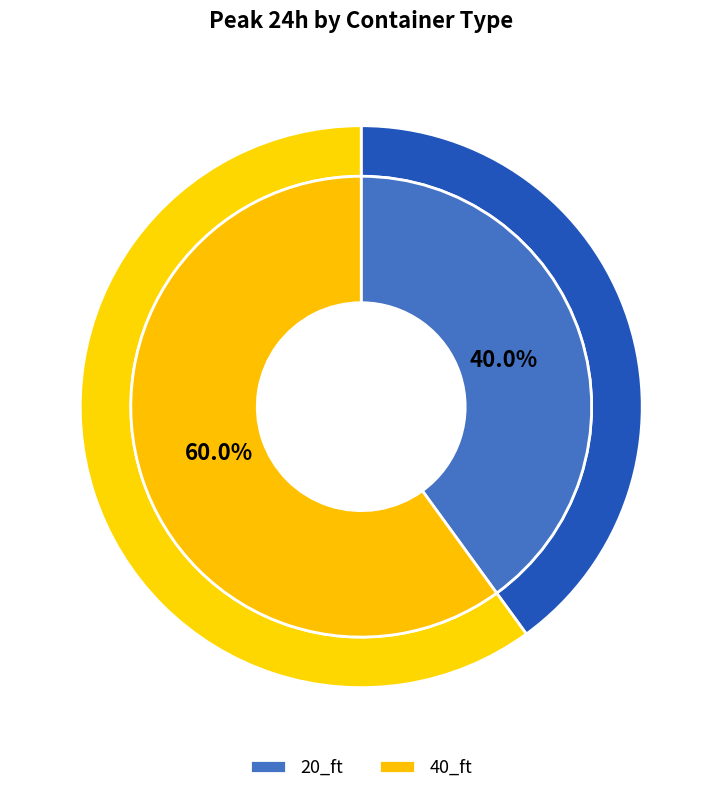

What is the smallest slice in the pie chart?

20_ft